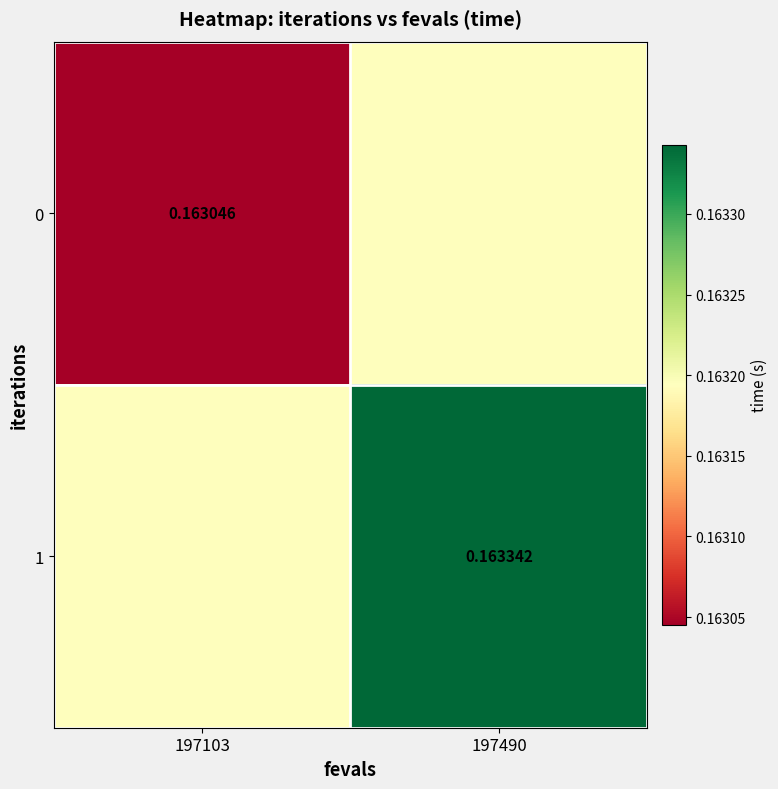

What is the maximum value for 1?

0.2